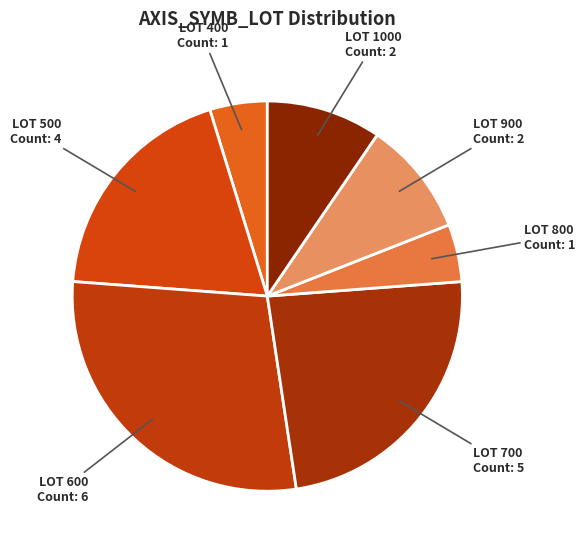

Between LOT 500 and LOT 800, which is larger?

LOT 500